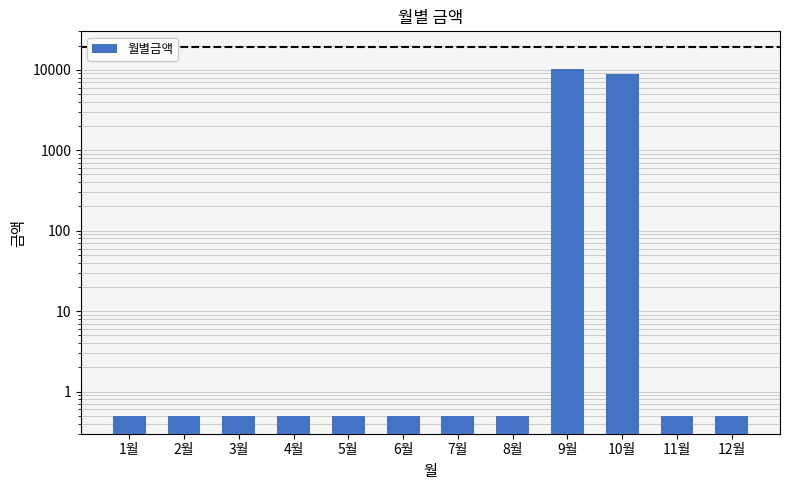

What is the sum of all values?

18945.0